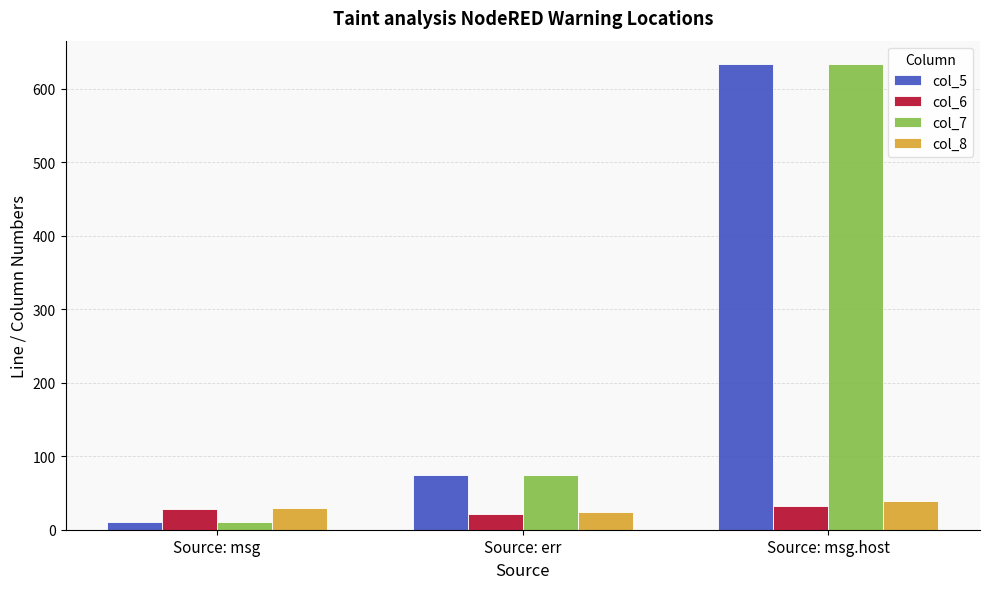

What is the spread (max minus min) of values at Source: err?

52